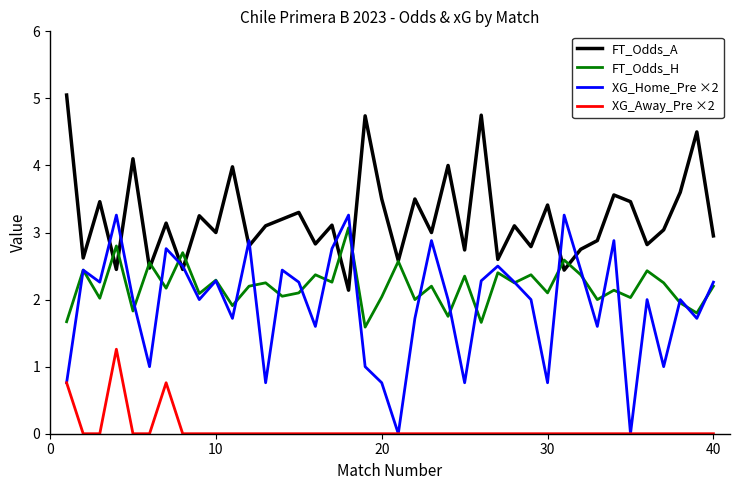

Count the number of data series in this chart.

4